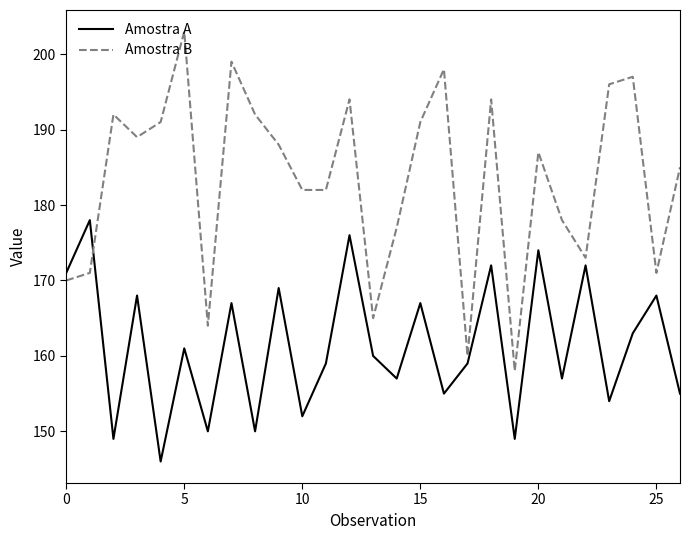

True or false: Amostra A and Amostra B intersect in this chart.

True